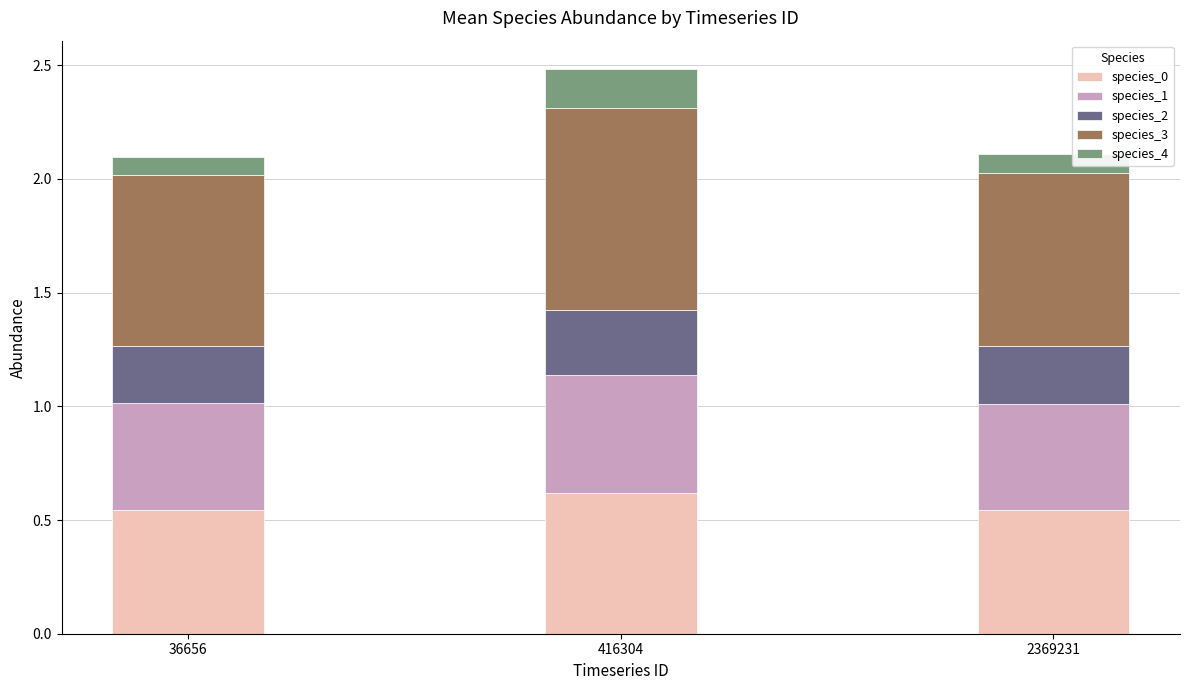

What is the maximum value for species_0?

0.6